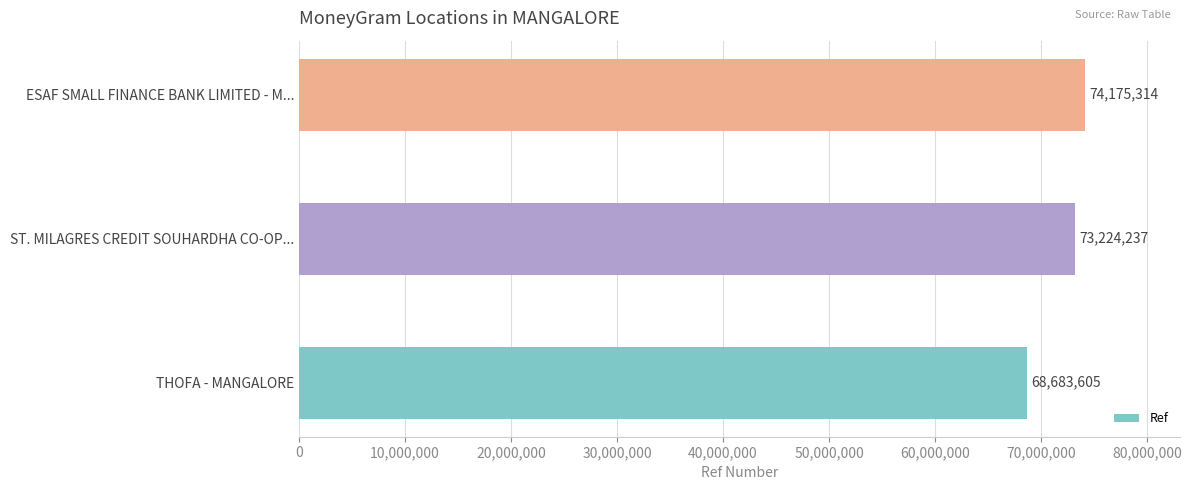

The value at ST. MILAGRES CREDIT SOUHARDHA CO-OP... is 101034158. True or false?

False